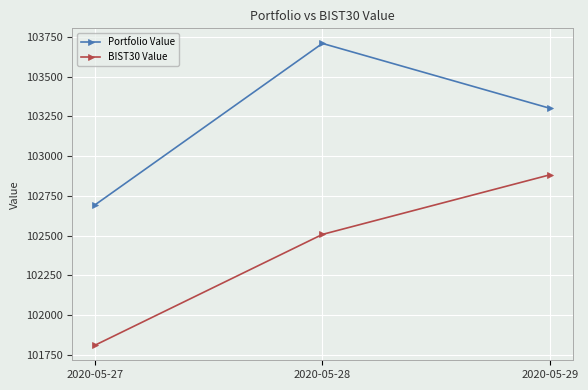

What is the spread (max minus min) of values at 2020-05-28?

1202.5